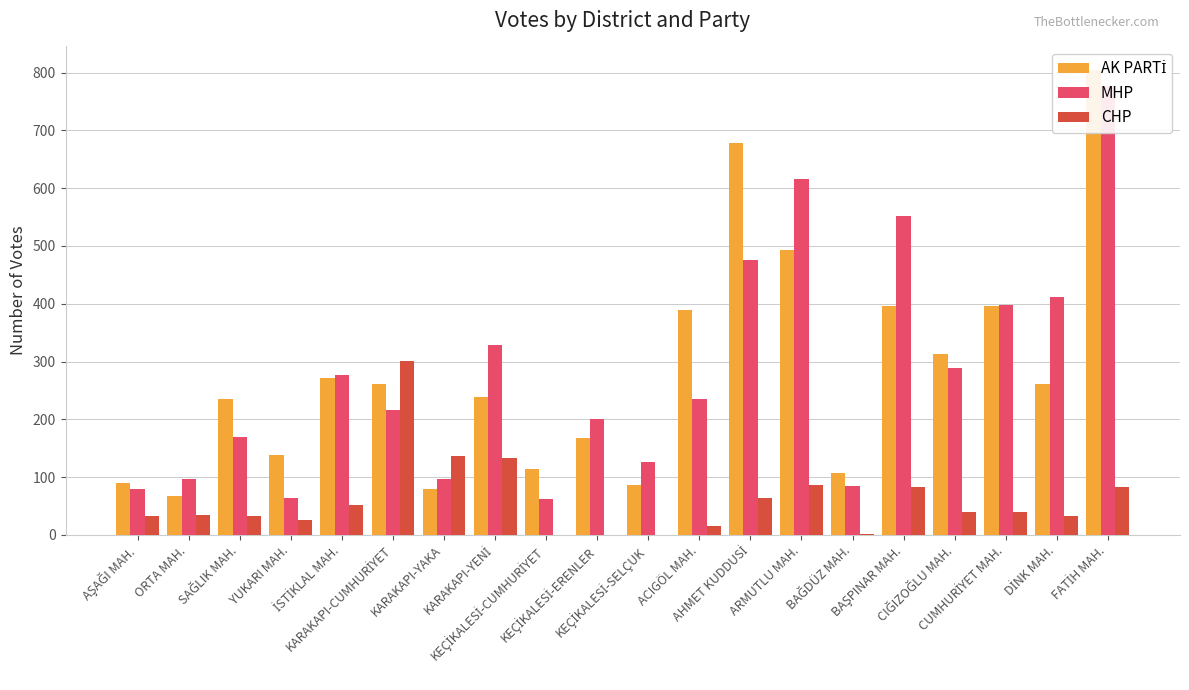

How many bars are there in each group?

3